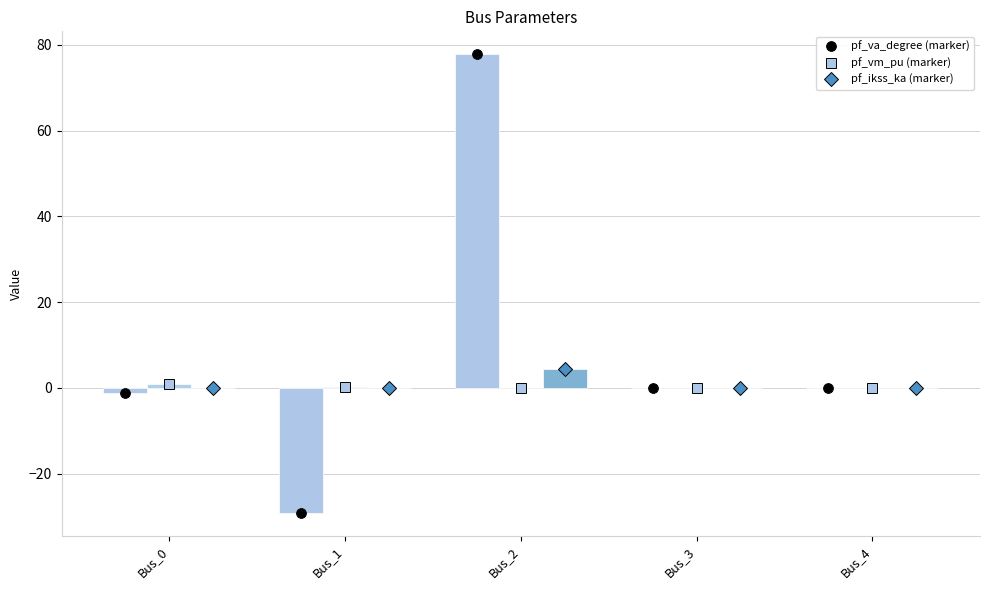

Reading left to right, extract all data points from this chart.

pf_va_degree (marker): -1.1	-29.2	77.8	0.0	0.0
pf_vm_pu (marker): 0.9	0.3	0.0	0.0	0.0
pf_ikss_ka (marker): 0.0	0.0	4.3	0.0	0.0
pf_va_degree: -1.1	-29.2	77.8	0.0	0.0
pf_vm_pu: 0.9	0.3	0.0	0.0	0.0
pf_ikss_ka: 0.0	0.0	4.3	0.0	0.0